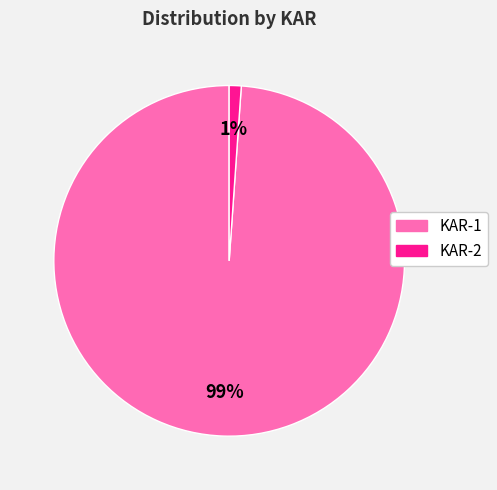

Between KAR-1 and KAR-2, which is larger?

KAR-1